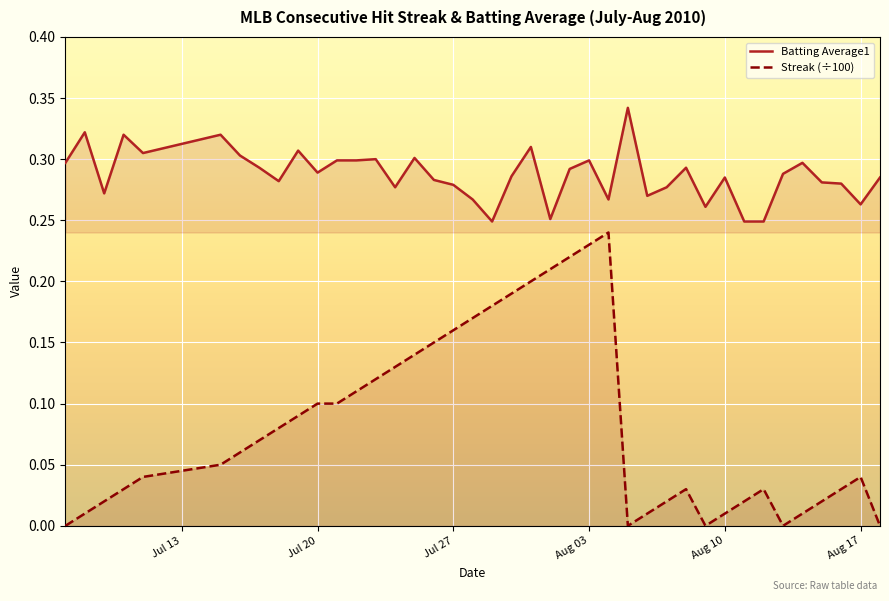

How many categories are shown in the chart?

40